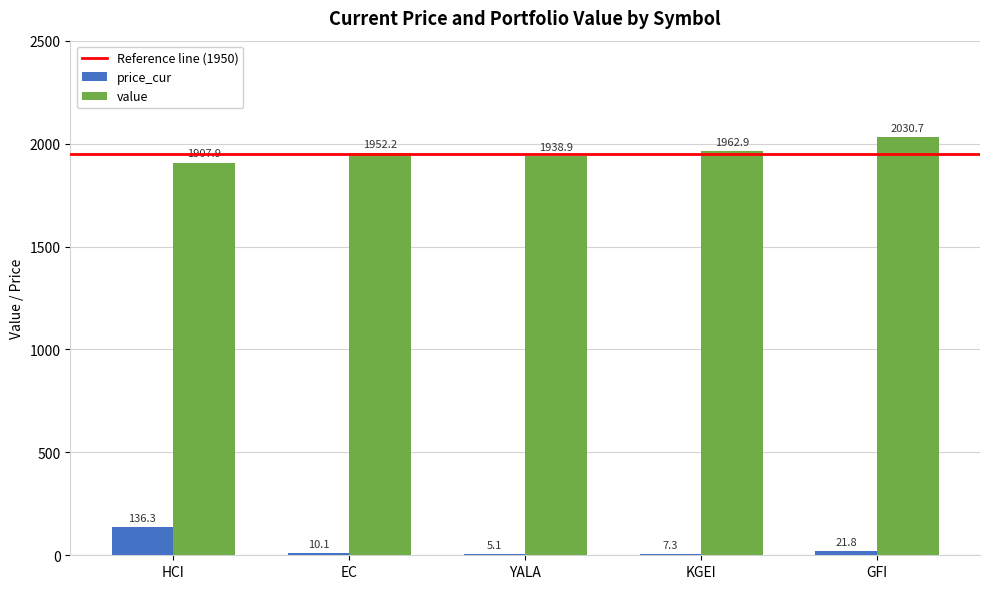

What is the total value across all series at EC?

1962.3